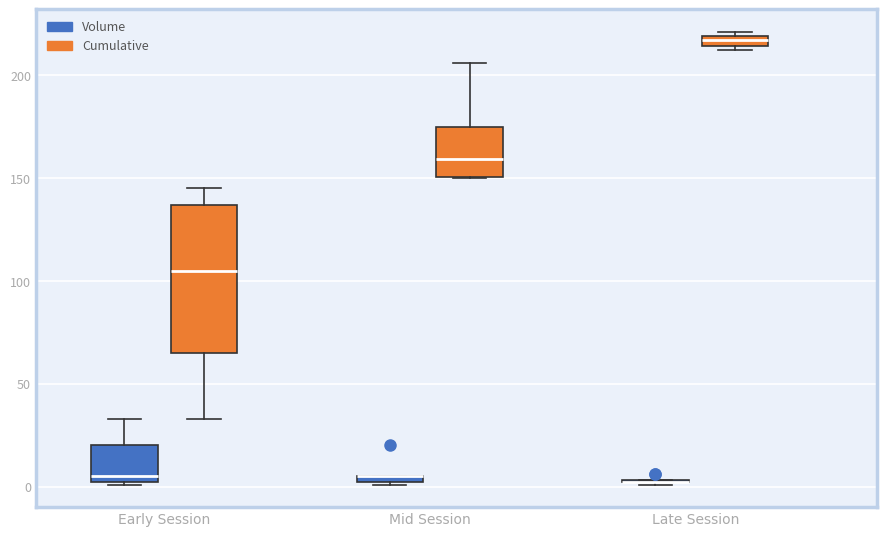

Where is the lower edge of the box for Late Session (Cumulative) on the y-axis? The values are not printed on the chart, so give them approximately, as read against the axis.

215